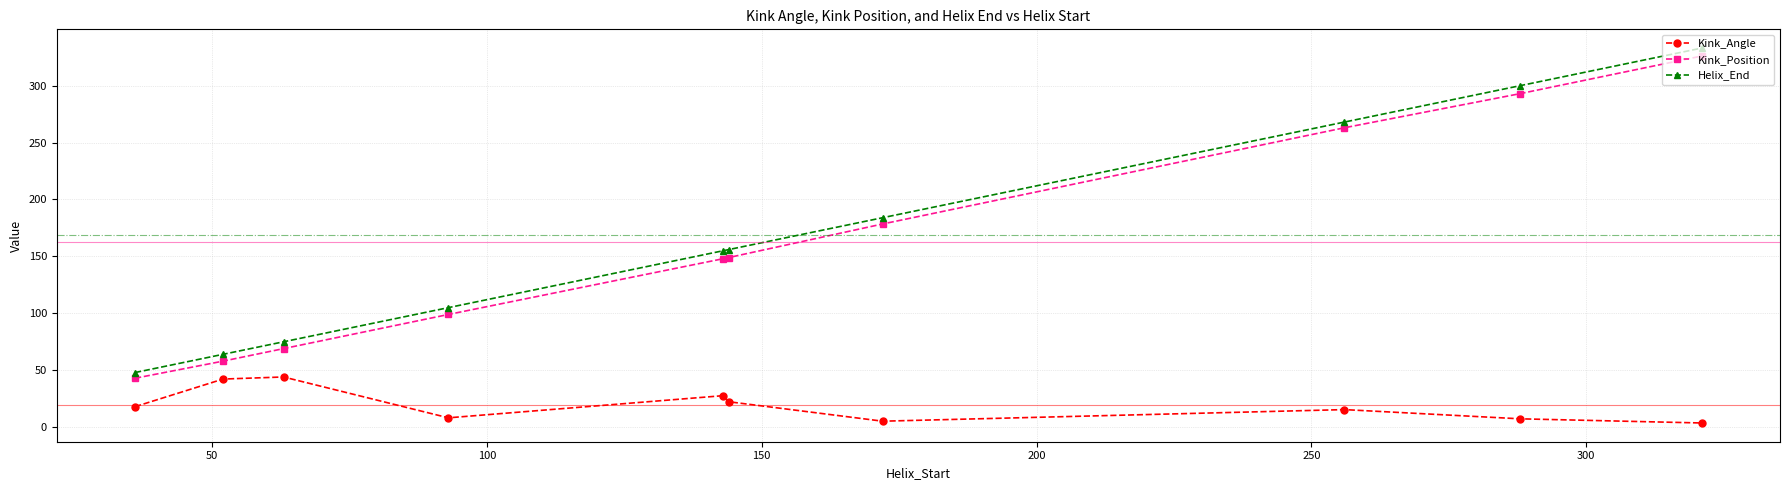

True or false: Kink_Position has more than 1 points higher than both neighbors.

False